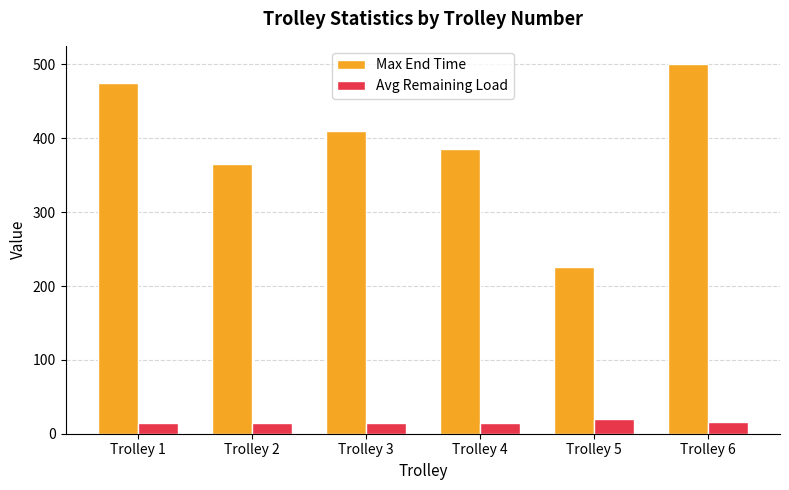

How many bars are there in each group?

2